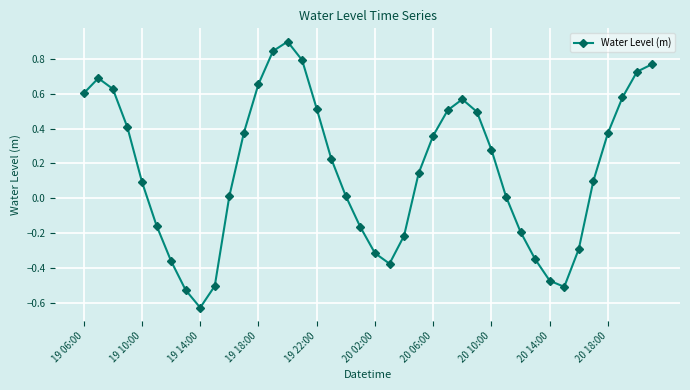

How many interior local valleys (lower than both neighbors) does the data have?

3